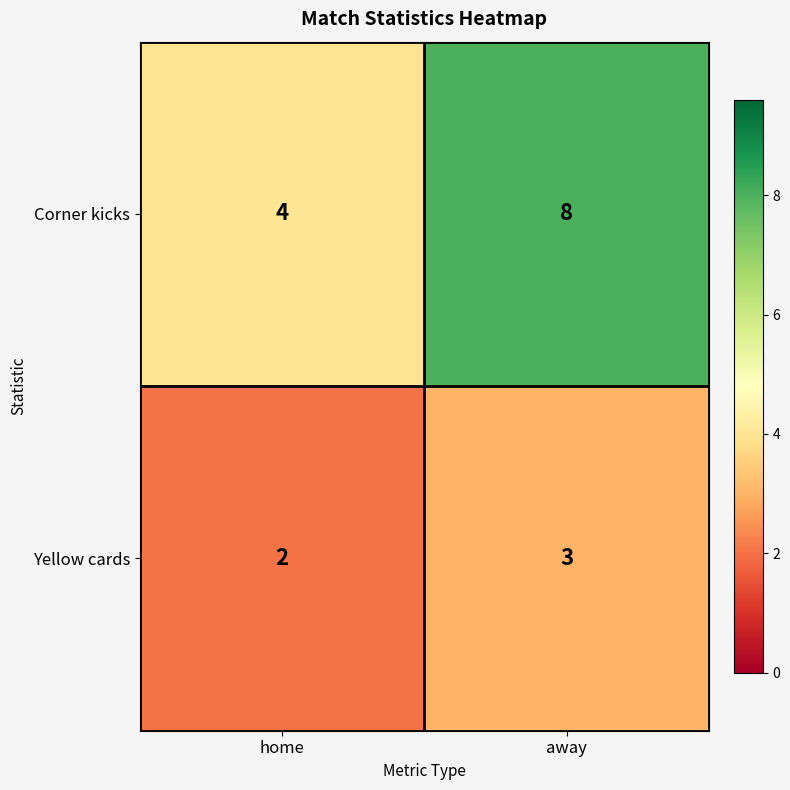

Which series has the largest range (max minus min)?

Corner kicks